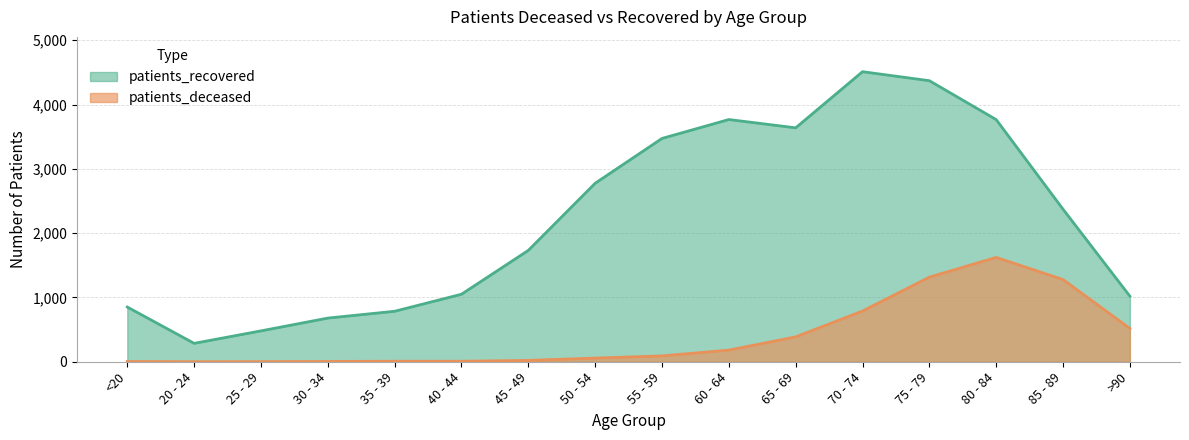

What is the highest value of the patients_recovered series?

4511